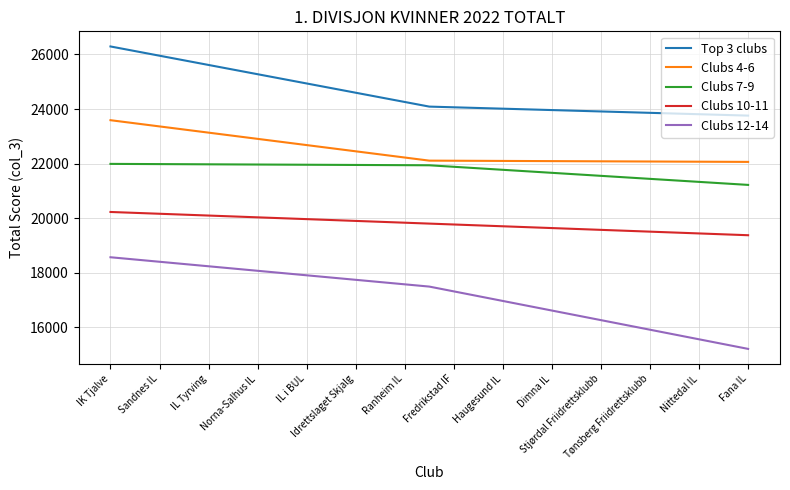

Which label corresponds to the largest value in the chart?

IK Tjalve